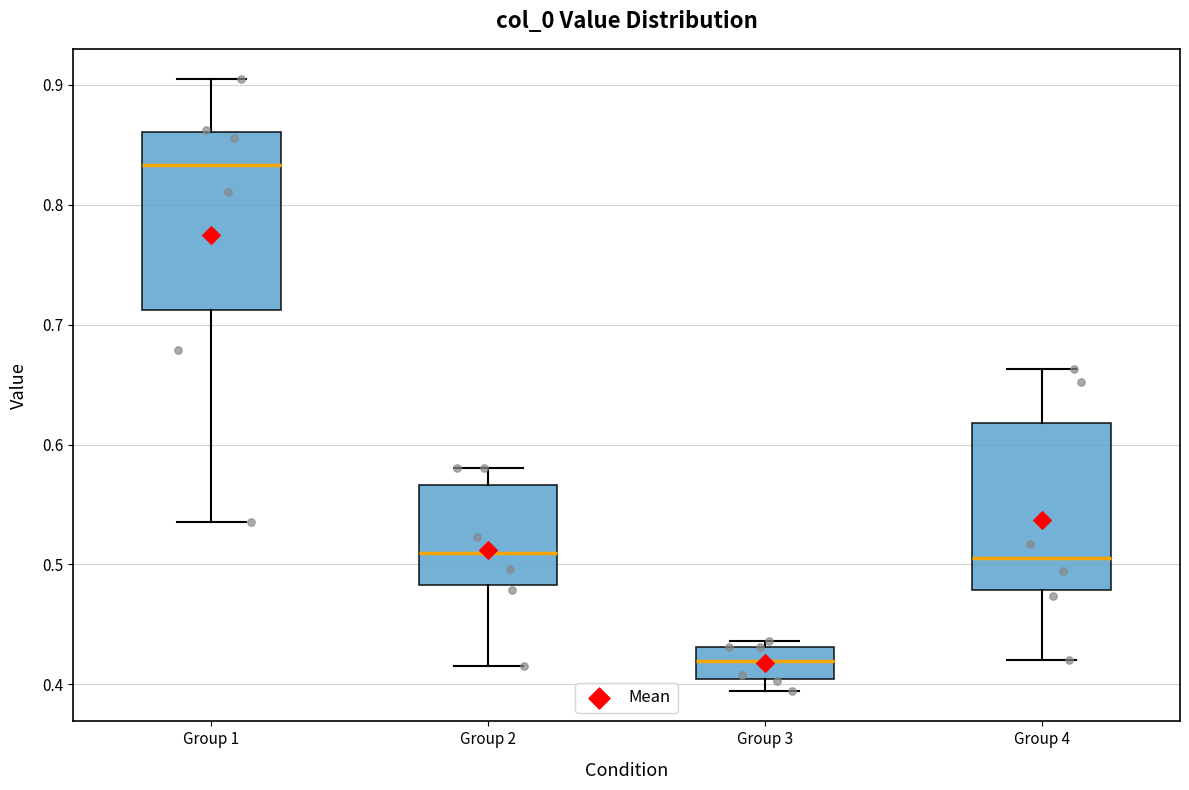

Where does the lower whisker of the box for Group 1 end on the y-axis? The values are not printed on the chart, so give them approximately, as read against the axis.

0.53